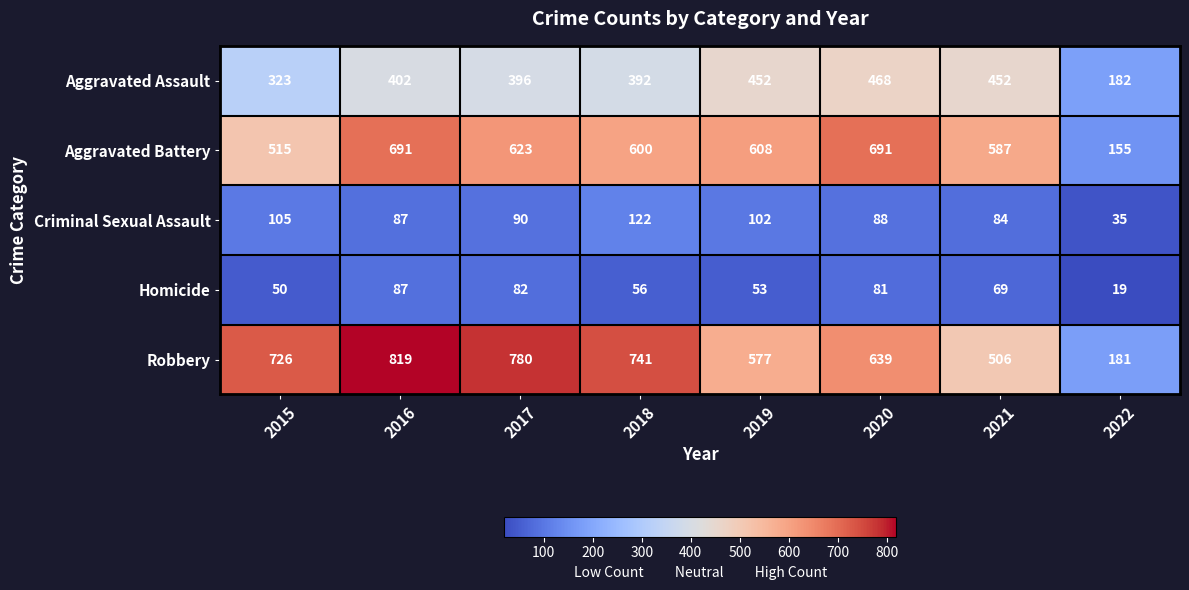

Is it true that Robbery equals 506 at 2021?

True